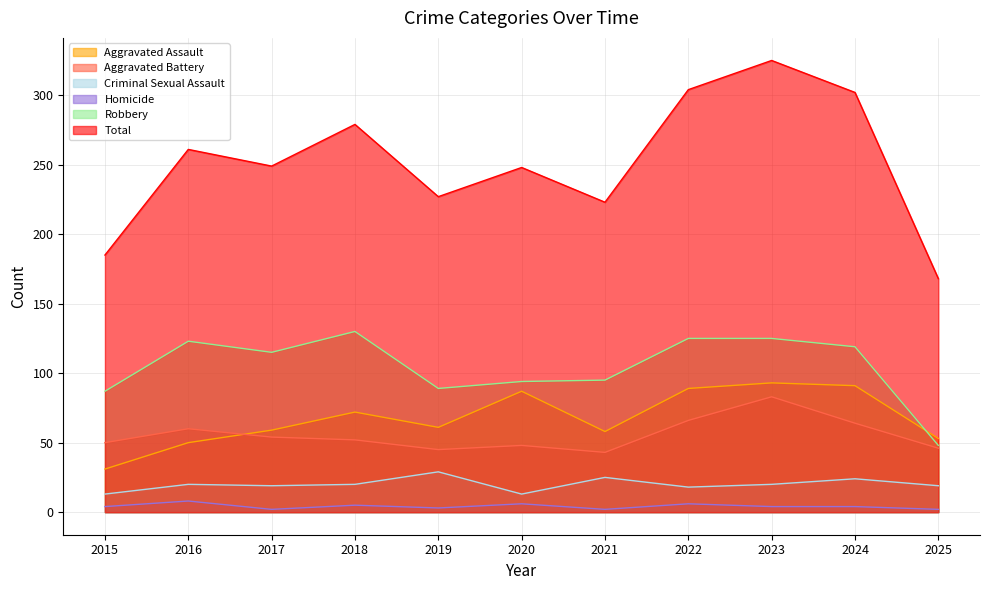

Rank the series by their maximum value, from highest to lowest.

Total, Robbery, Aggravated Assault, Aggravated Battery, Criminal Sexual Assault, Homicide